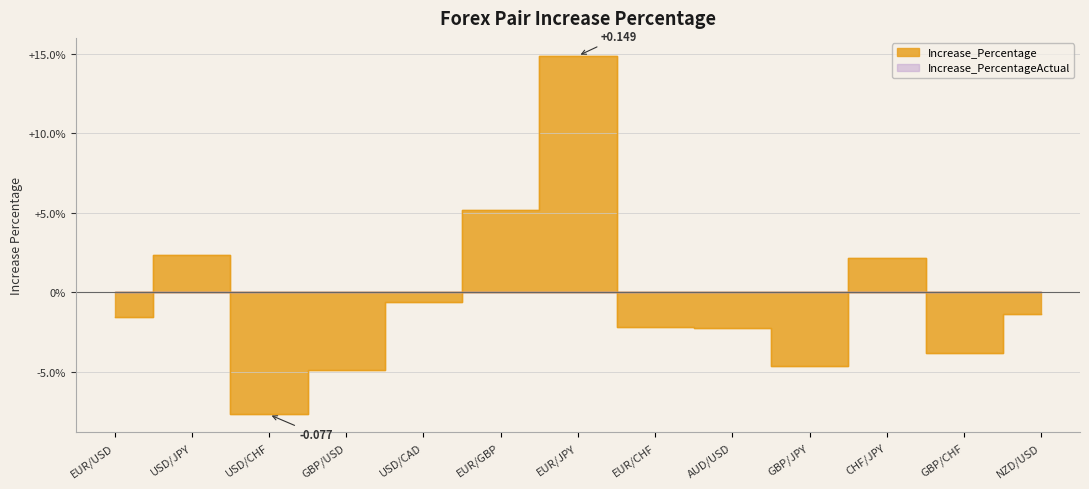

How many negative values are there?

9